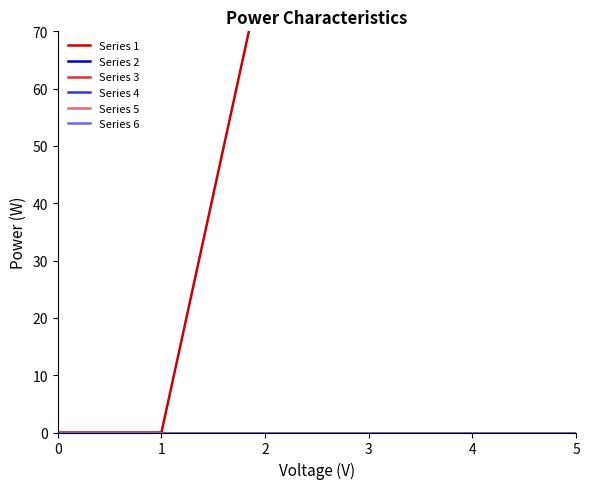

Reading left to right, list all the values displayed in this chart.

Series 1: 0=0	1=0	2=83	3=108	4=105	5=104
Series 2: 0=0	1=0	2=0	3=0	4=0	5=0
Series 3: 0=0	1=0	2=0	3=0	4=0	5=0
Series 4: 0=0	1=0	2=0	3=0	4=0	5=0
Series 5: 0=0	1=0	2=0	3=0	4=0	5=0
Series 6: 0=0	1=0	2=0	3=0	4=0	5=0